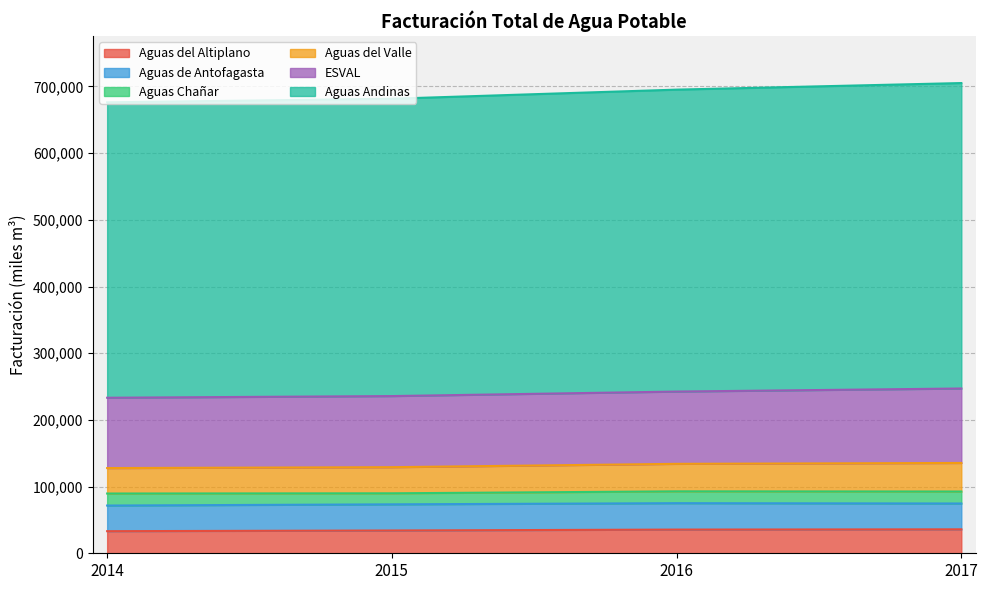

What is the total value across all series at 2016?

695256.0